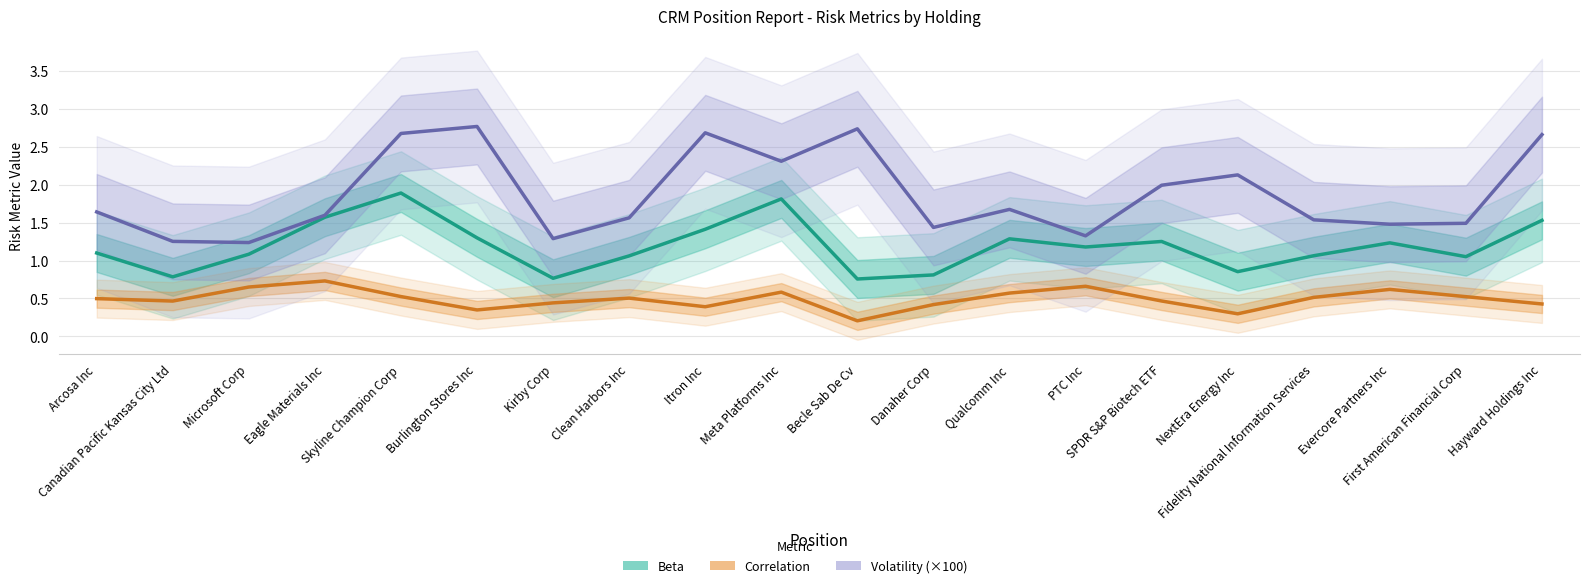

What is the maximum value for Correlation?

0.7